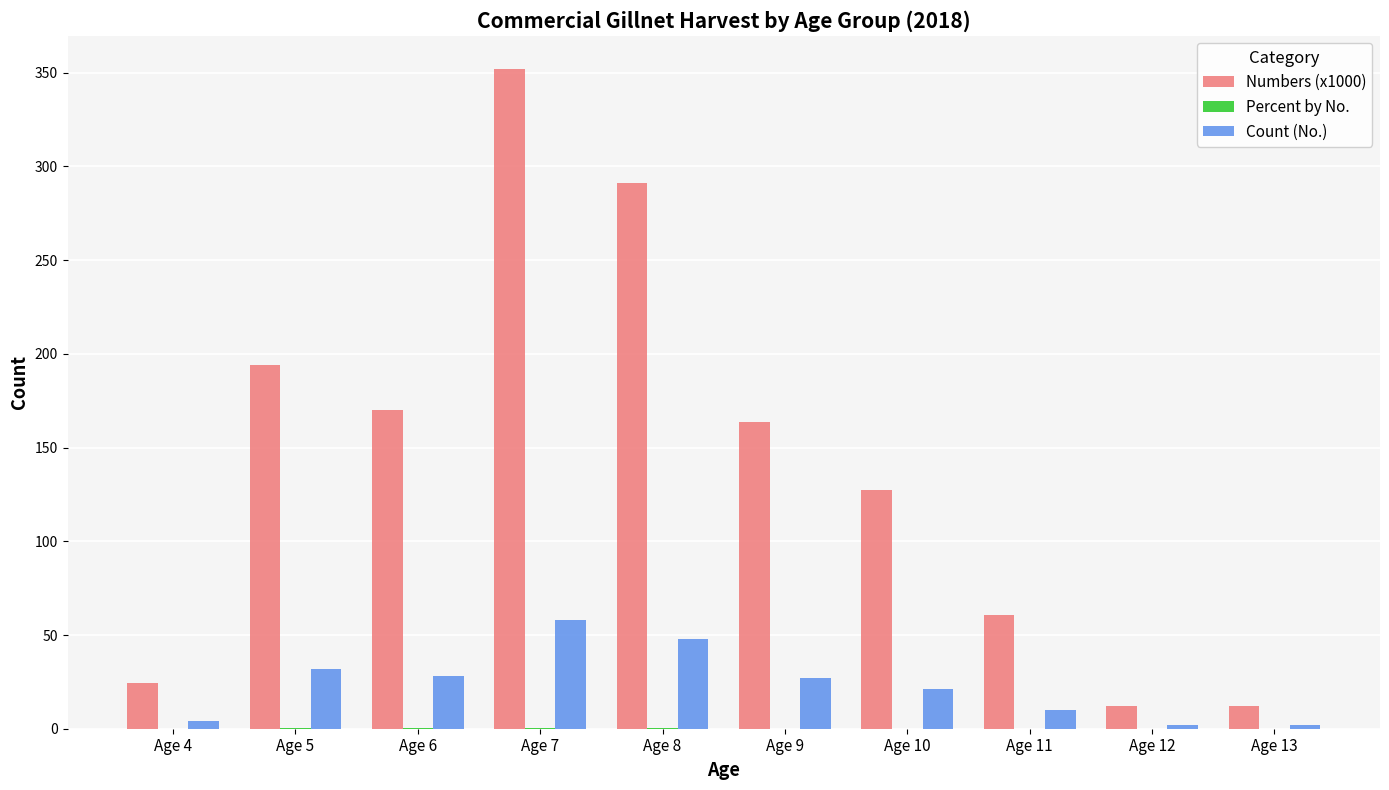

What is the greatest value displayed?

352.1